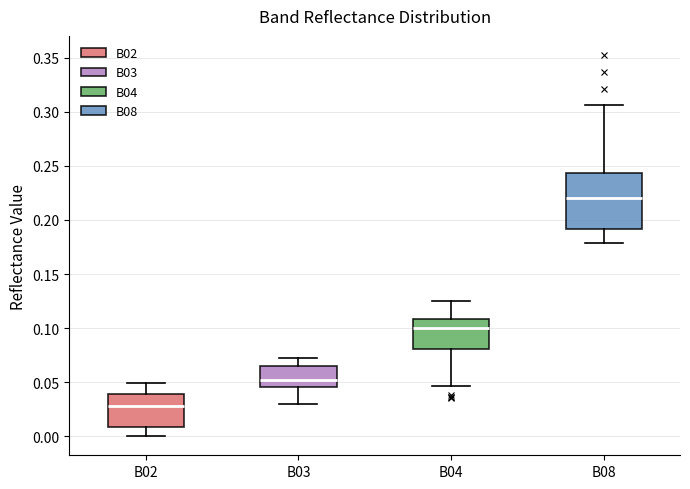

Where does the lower whisker of the box for B08 end on the y-axis? The values are not printed on the chart, so give them approximately, as read against the axis.

0.180